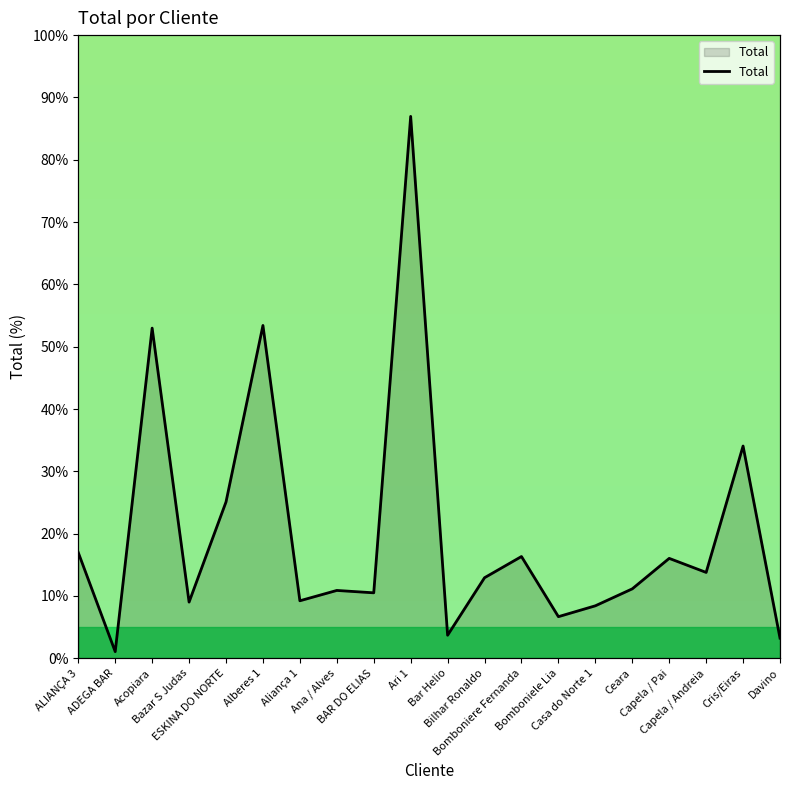

Reading left to right, transcribe all the data shown in this chart.

ALIANÇA 3=17.0	ADEGA BAR=1.1	Acopiara=53.0	Bazar S Judas=9.0	ESKINA DO NORTE=25.1	Alberes 1=53.4	Aliança 1=9.2	Ana / Alves=10.9	BAR DO ELIAS=10.5	Ari 1=87.0	Bar Helio=3.7	Bilhar Ronaldo=12.9	Bomboniere Fernanda=16.3	Bomboniele Lia=6.7	Casa do Norte 1=8.4	Ceara=11.1	Capela / Pai=16.0	Capela / Andreia=13.8	Cris/Eiras=34.1	Davino=3.2